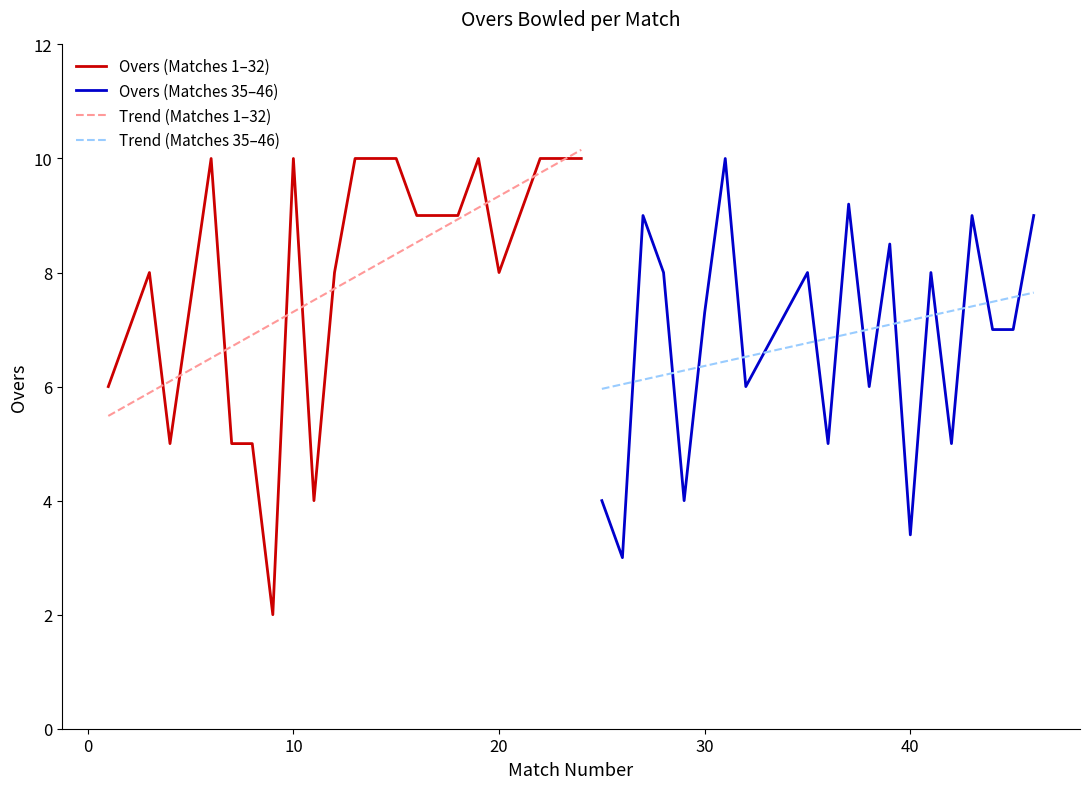

Which series has the largest range (max minus min)?

Overs (Matches 1–32)